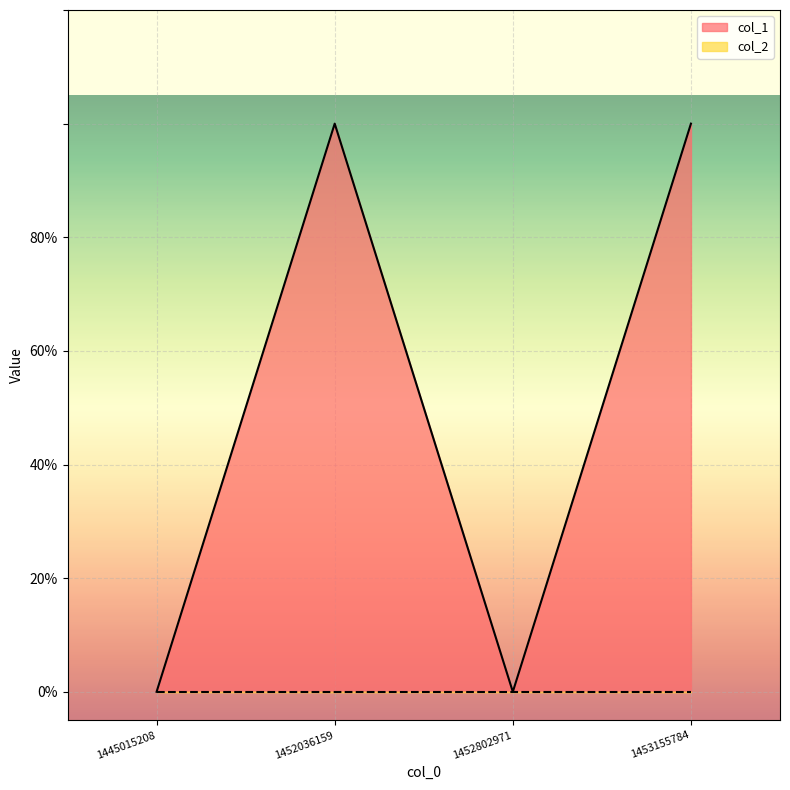

What is the difference between the values at 1445015208 and 1452036159?

1